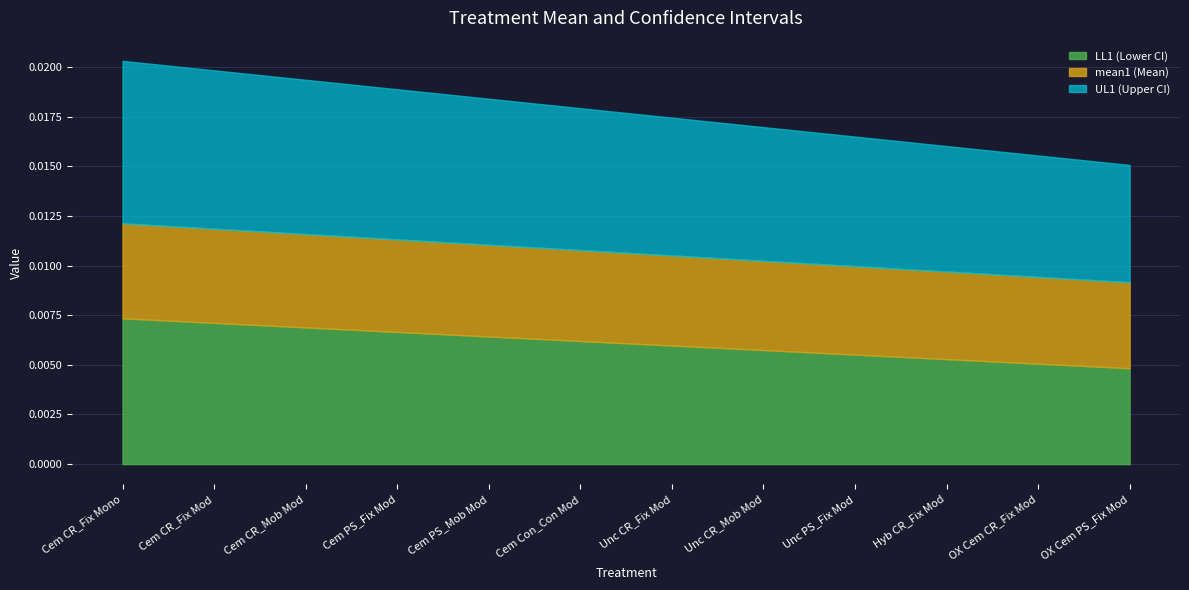

Rank the series by their maximum value, from highest to lowest.

UL1, mean1, LL1